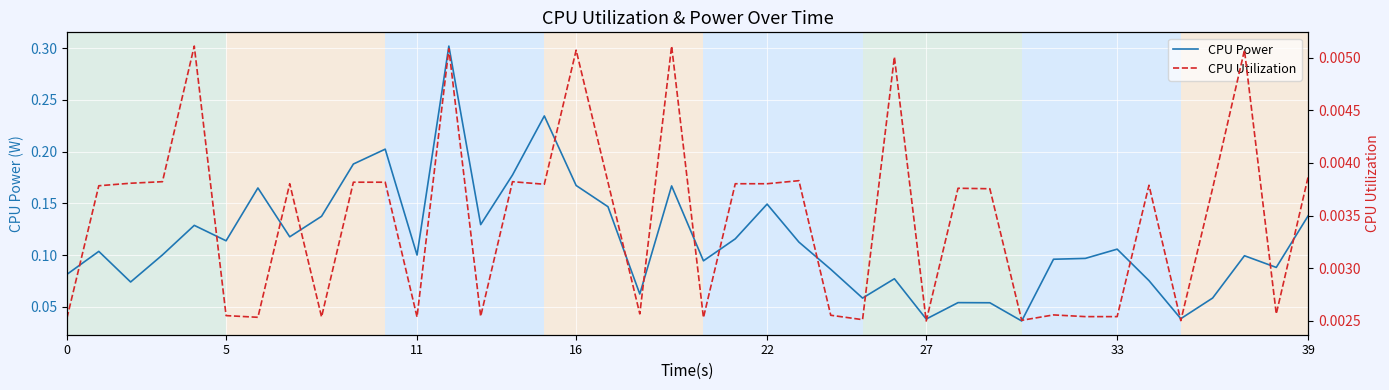

Rank the series by their maximum value, from highest to lowest.

CPU Power, CPU Utilization